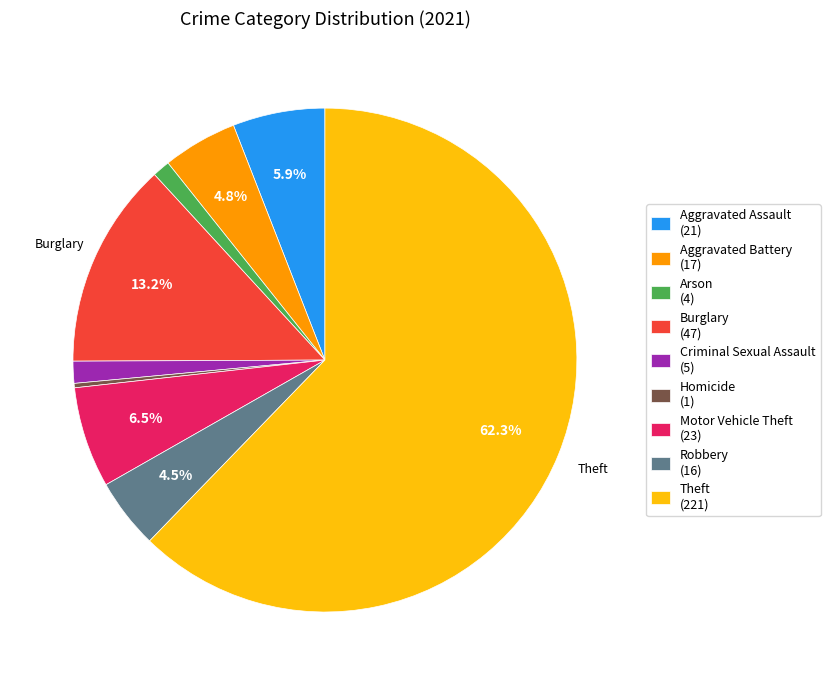

What is the ratio of the value at Robbery (16) to the value at Aggravated Assault (21)?

0.8